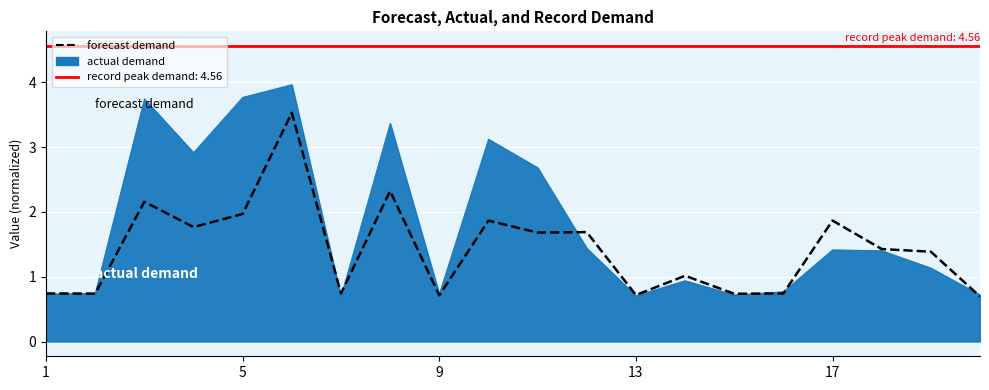

True or false: the data shows 0.7 at 15.

True